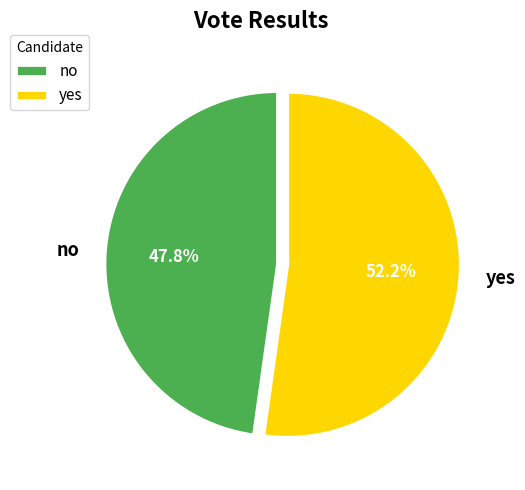

What percentage is the yes slice, to the nearest percent?

52%